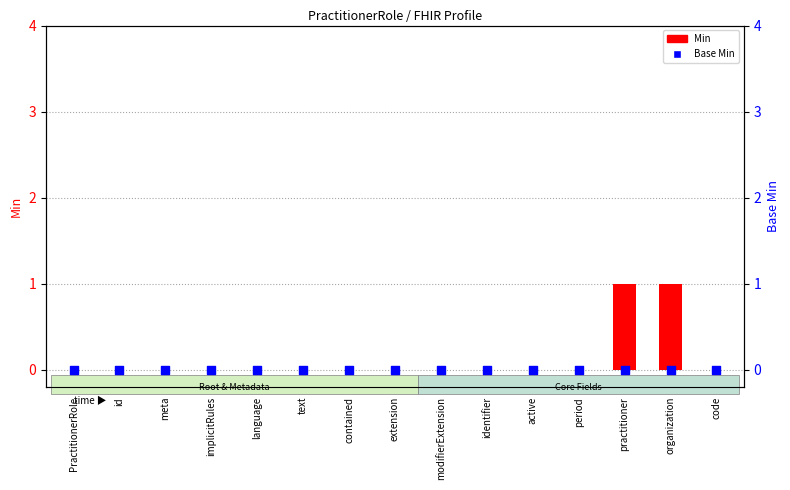

Which series has the widest spread of Y values?

Min